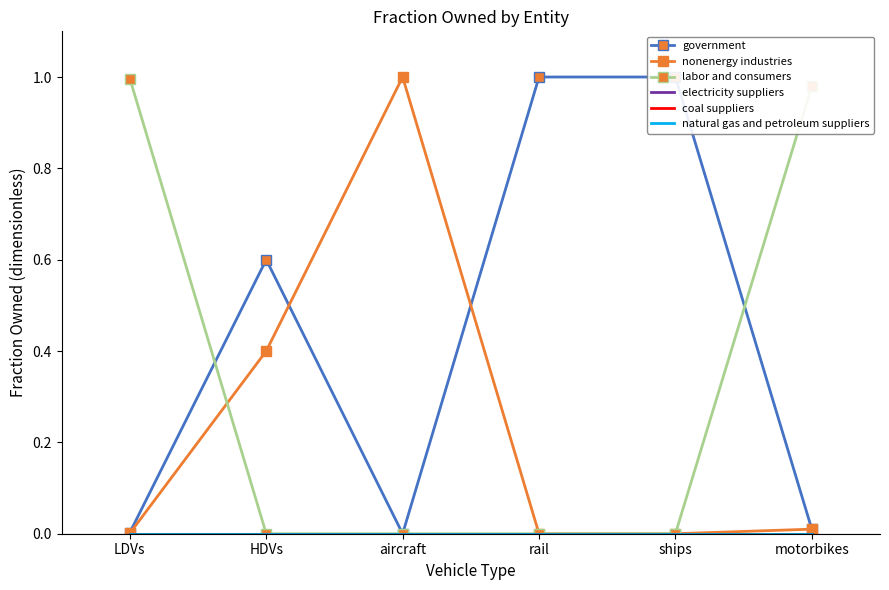

True or false: coal suppliers and labor and consumers intersect in this chart.

False